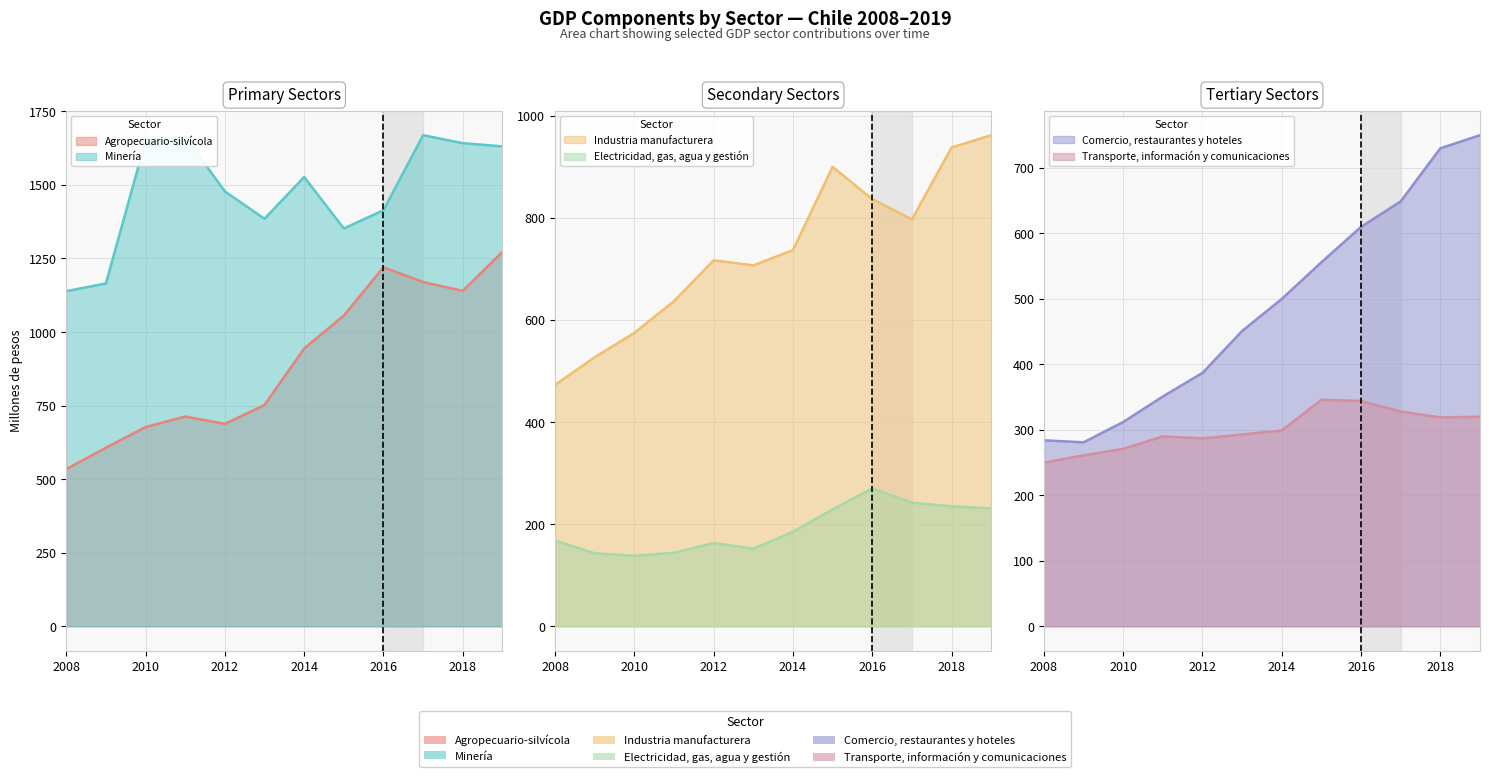

What is the highest value of the Comercio, restaurantes y hoteles series?

750